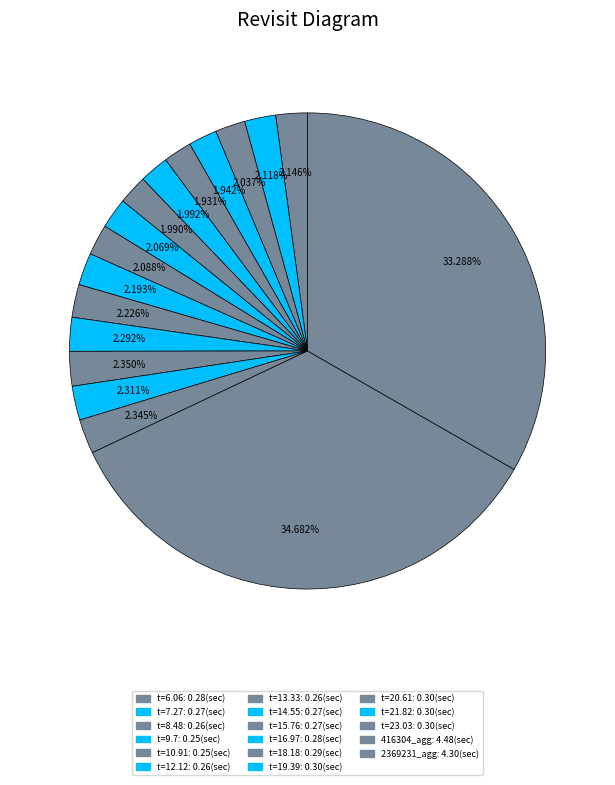

How many slices are in this pie chart?

17